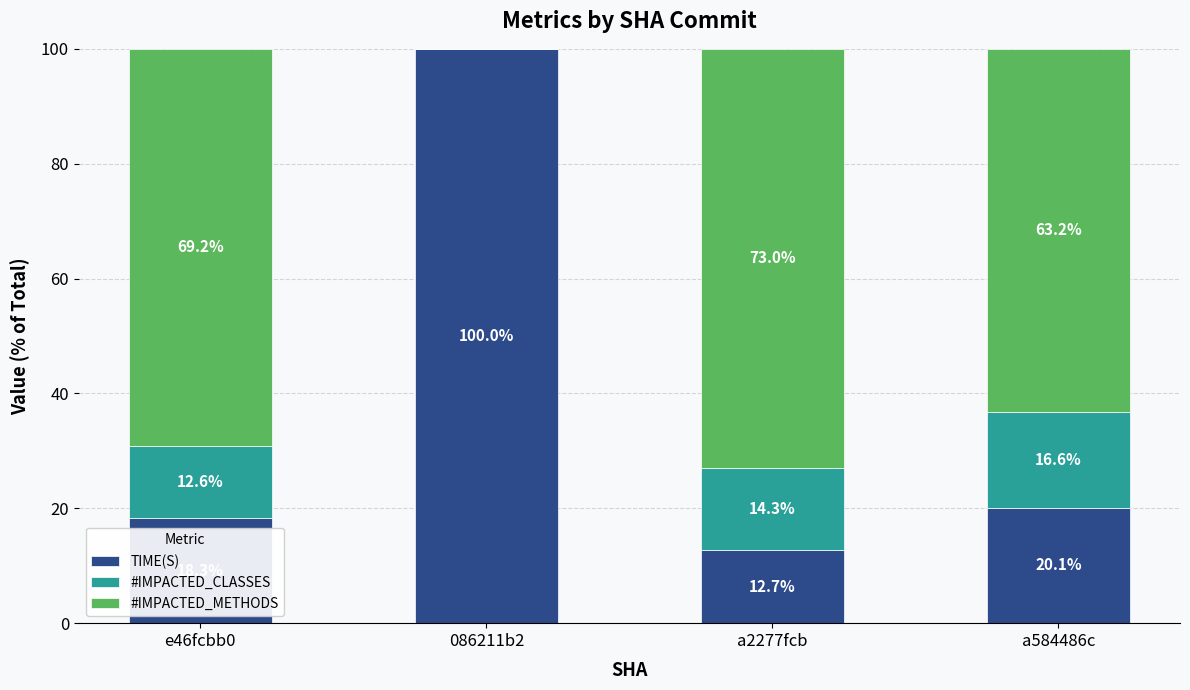

At which label is TIME(S) closest to 56?

a584486c